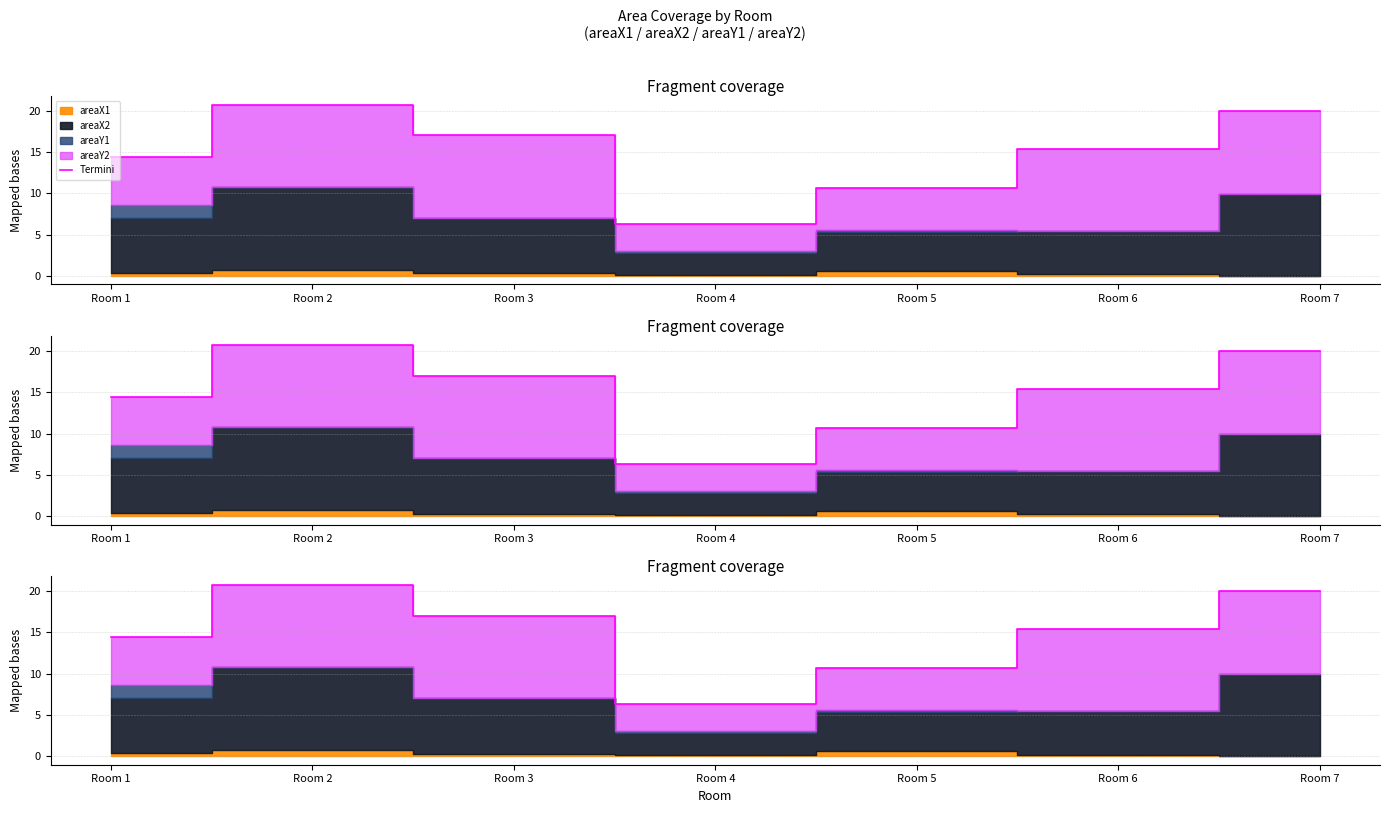

List the labels in order of value, largest first.

Room 2, Room 7, Room 3, Room 6, Room 1, Room 5, Room 4